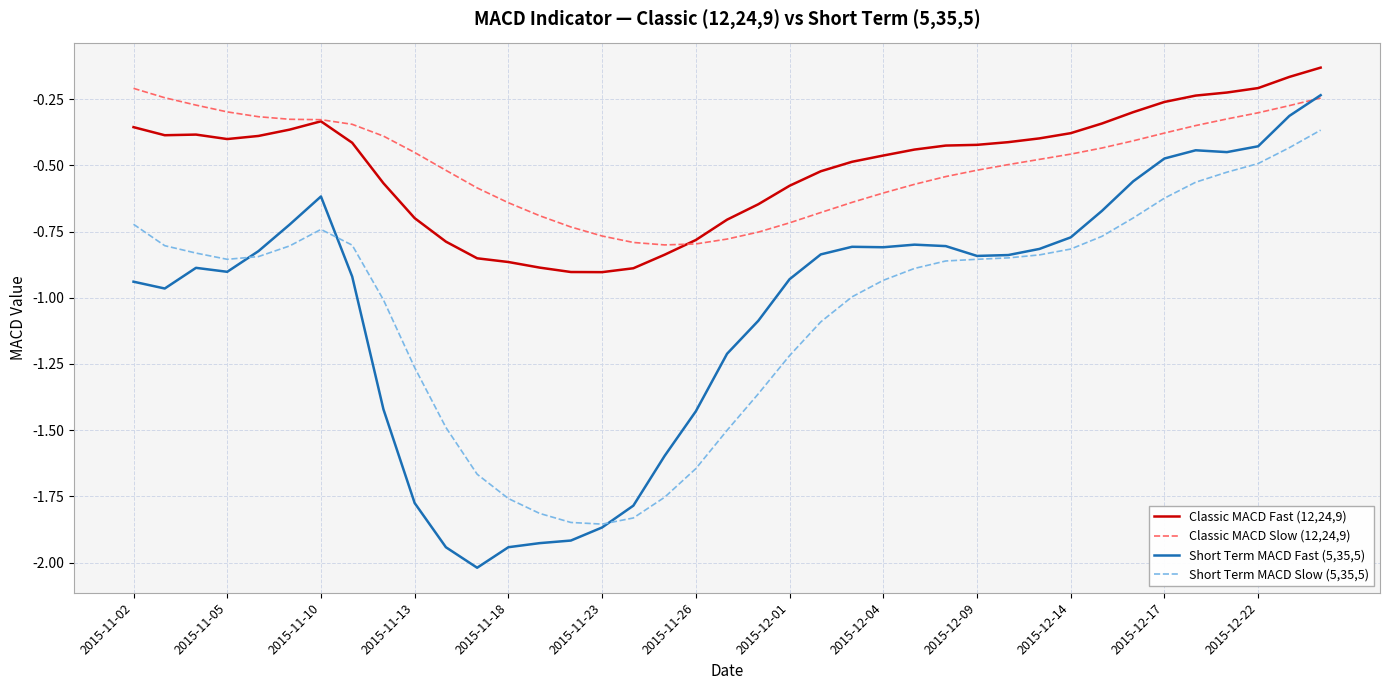

Which series has the largest range (max minus min)?

Short Term MACD Fast (5,35,5)